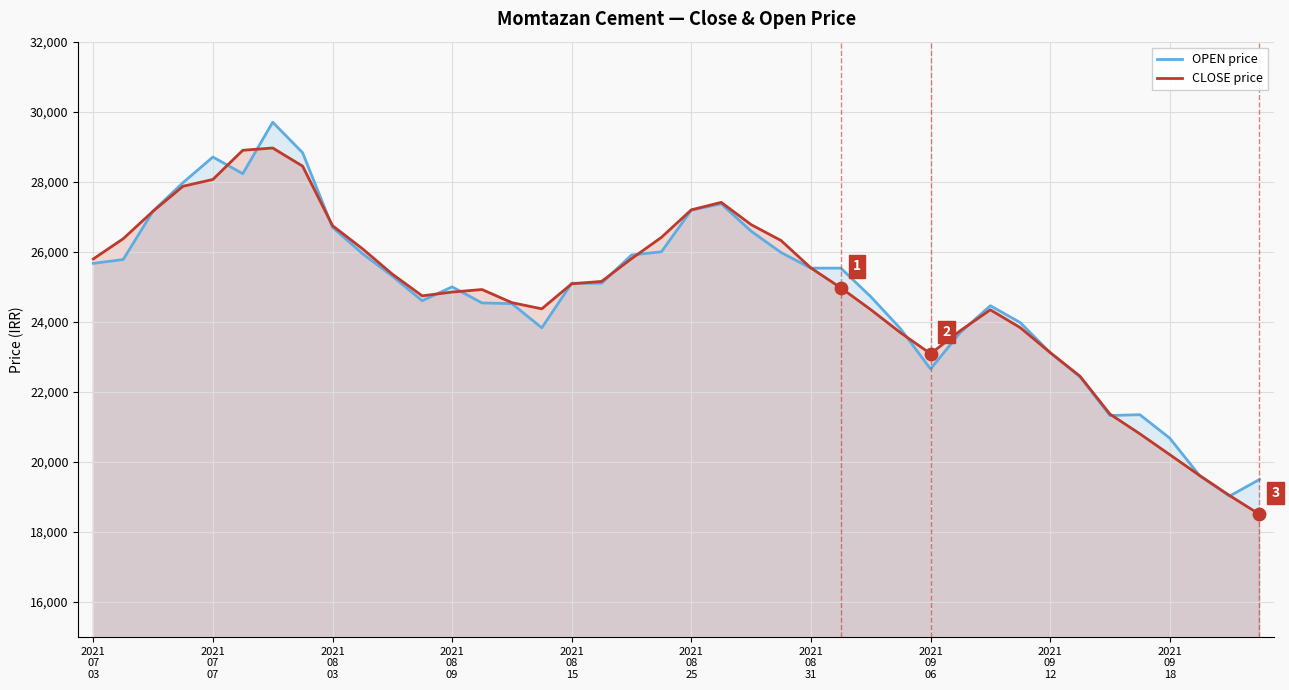

Which series contains the highest Y value?

OPEN price